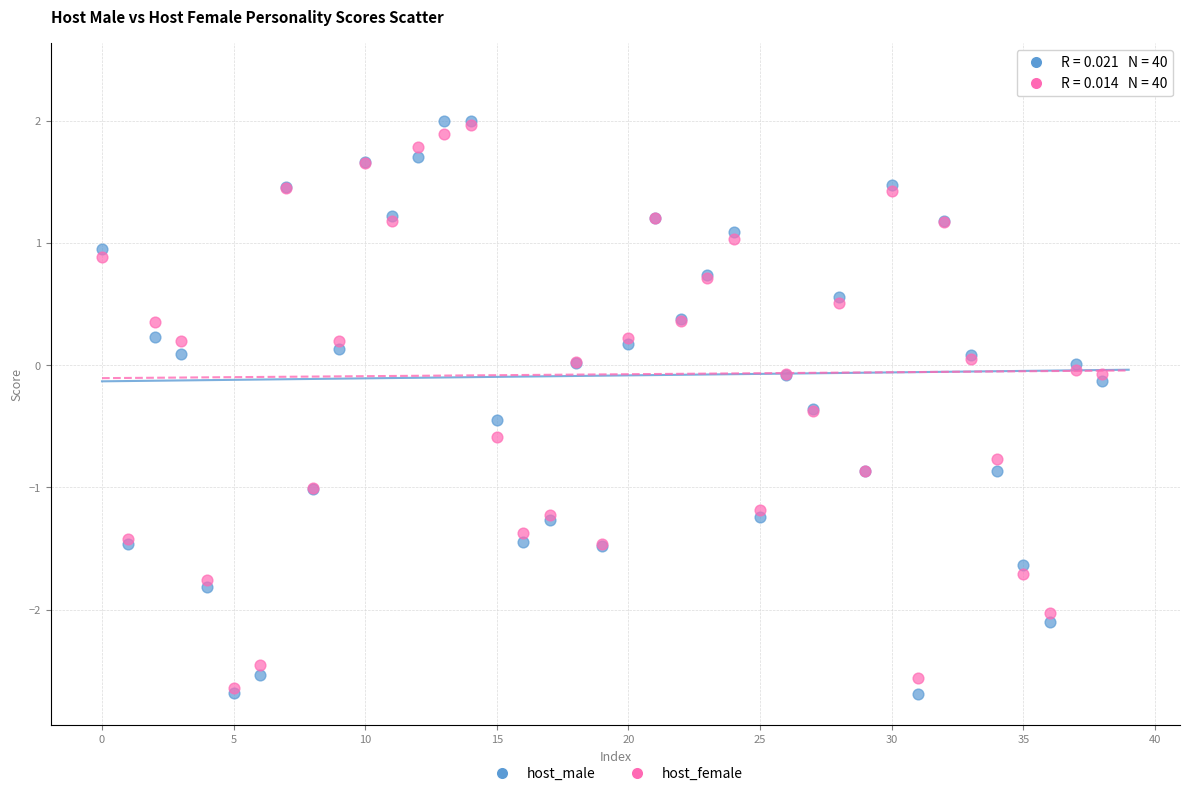

Which series has the widest spread of Y values?

host_male